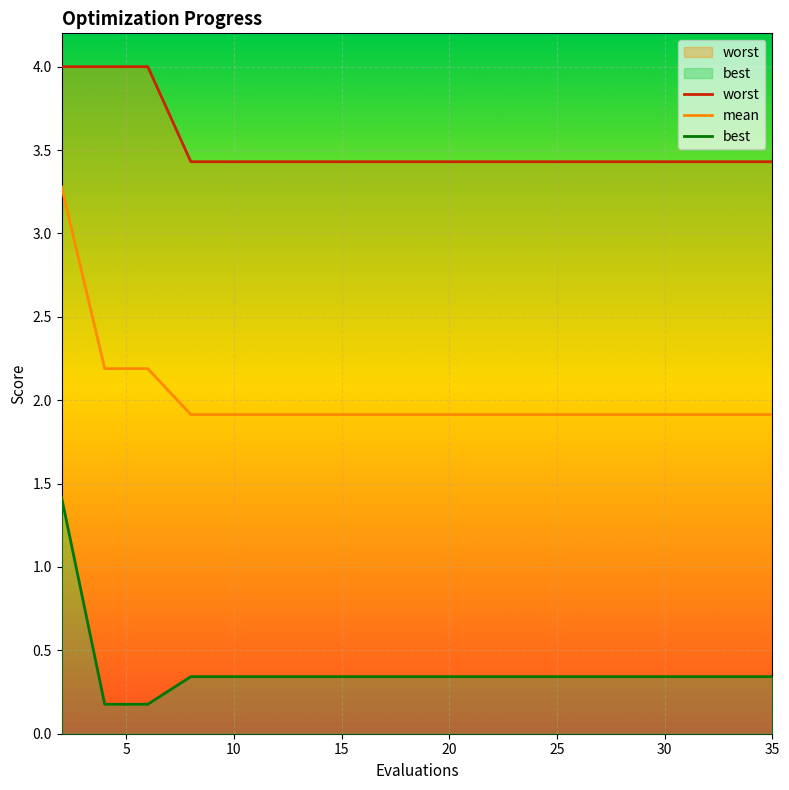

The value of worst at 15 is 1.0. True or false?

False